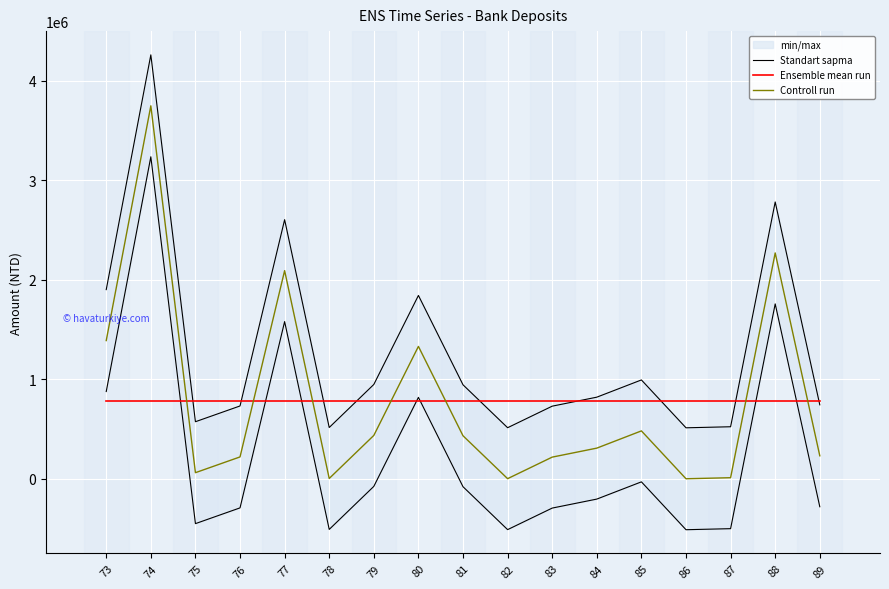

What is the value of the Ensemble mean run point at the 11th from the left?

778934.7